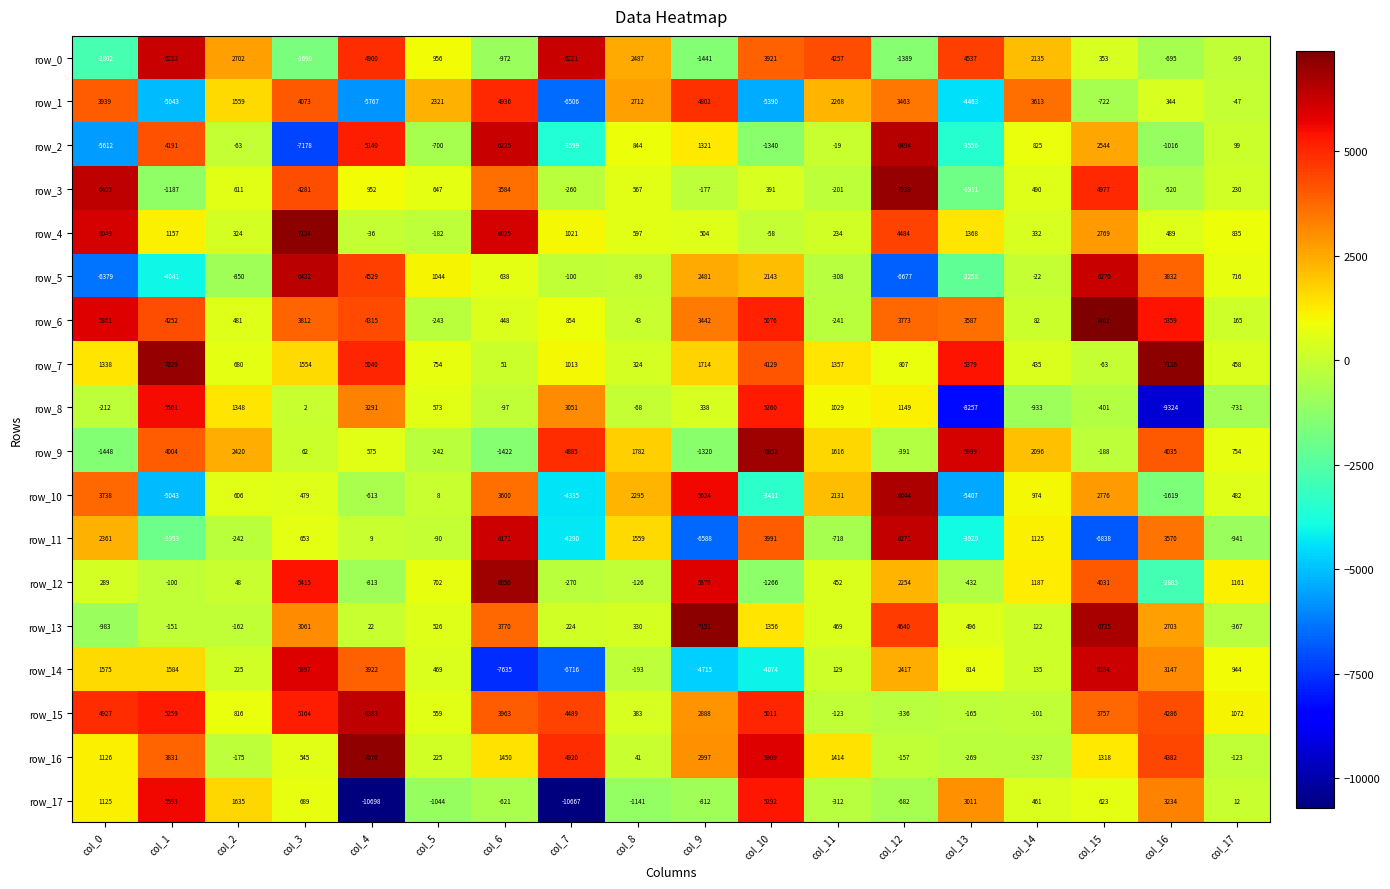

What is the difference between the row_11 values at col_3 and col_7?

4943